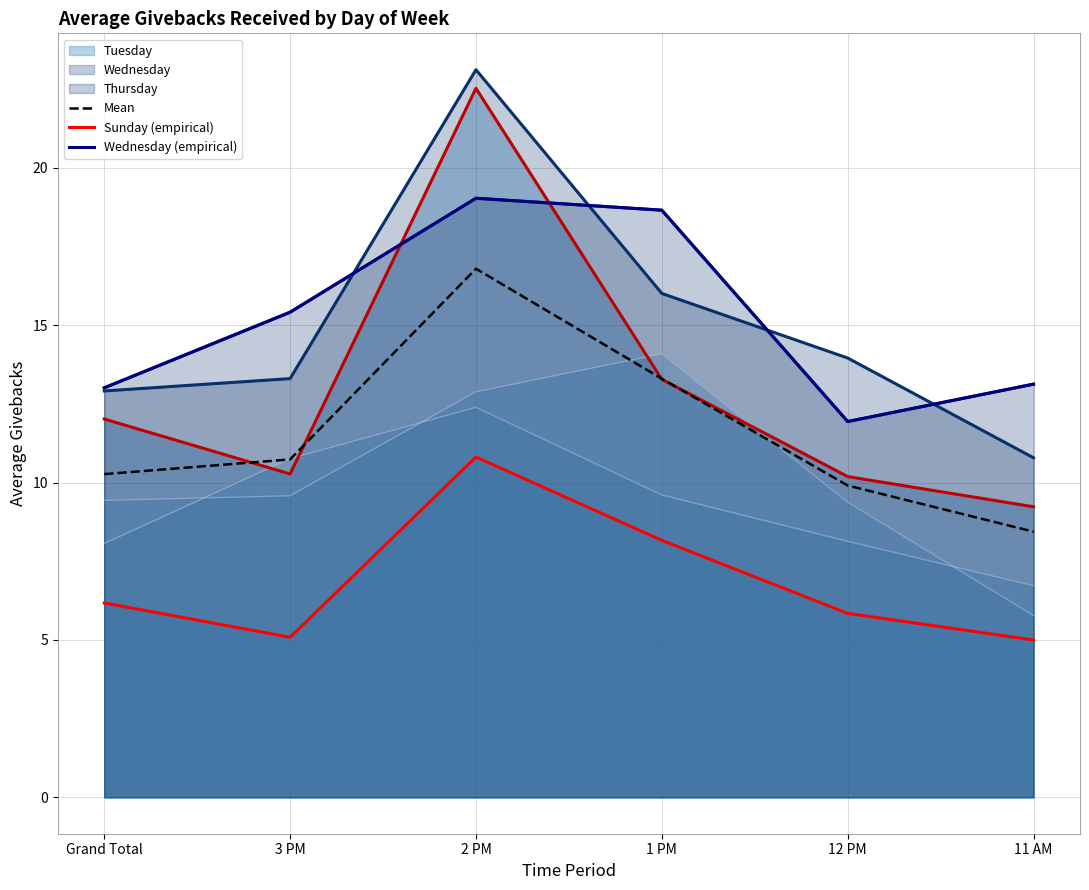

At which label does Sunday (empirical) first exceed 6?

Grand Total